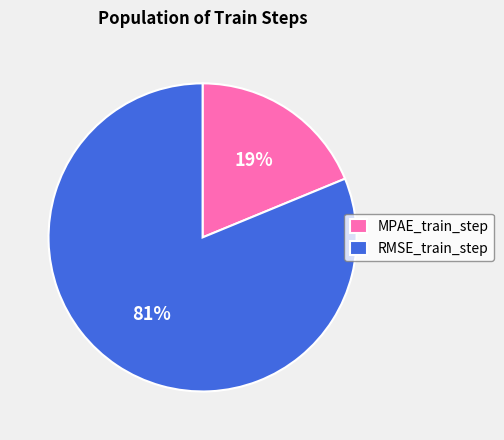

Does any single category account for the majority?

Yes